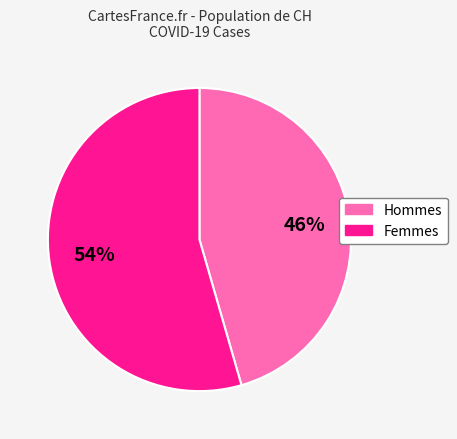

Is there a majority slice in this chart?

Yes